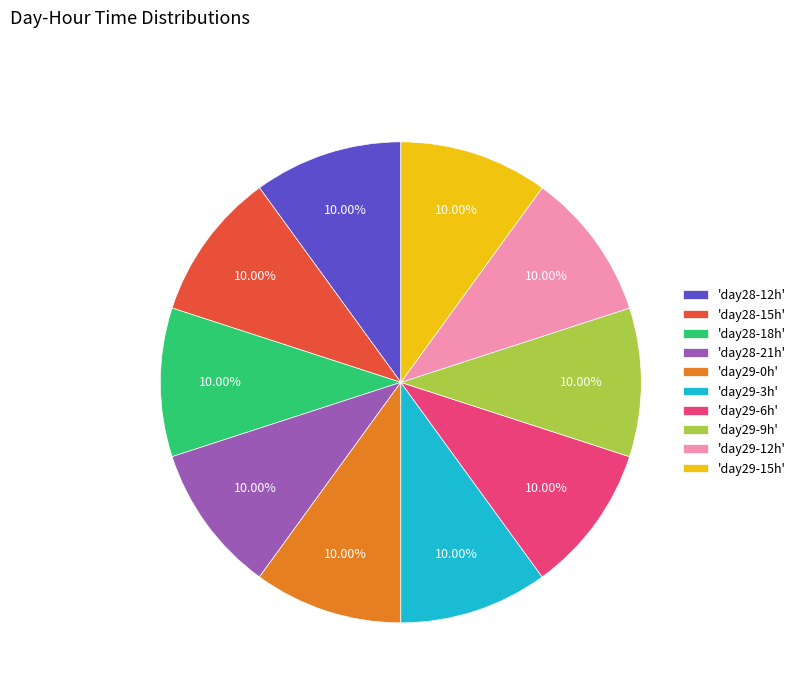

Is there any slice that represents more than half of the pie?

No